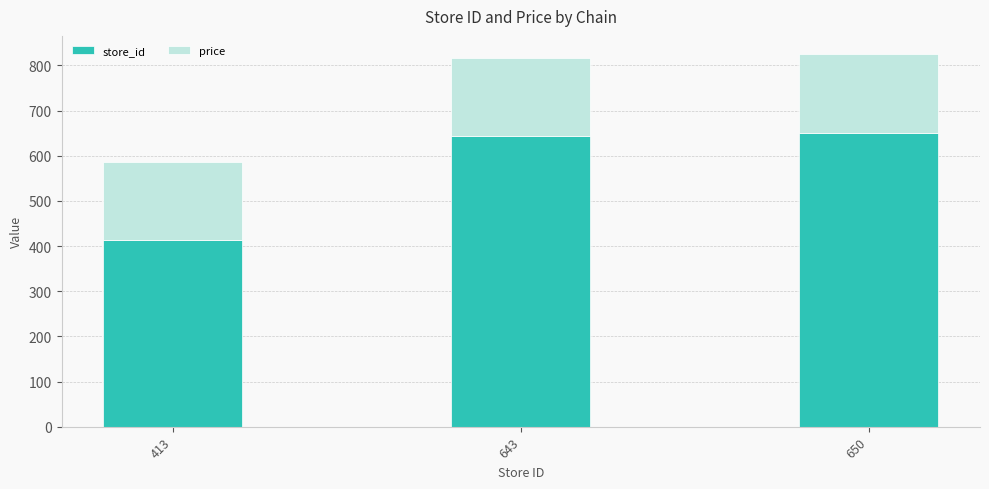

At which label does store_id reach its minimum?

413